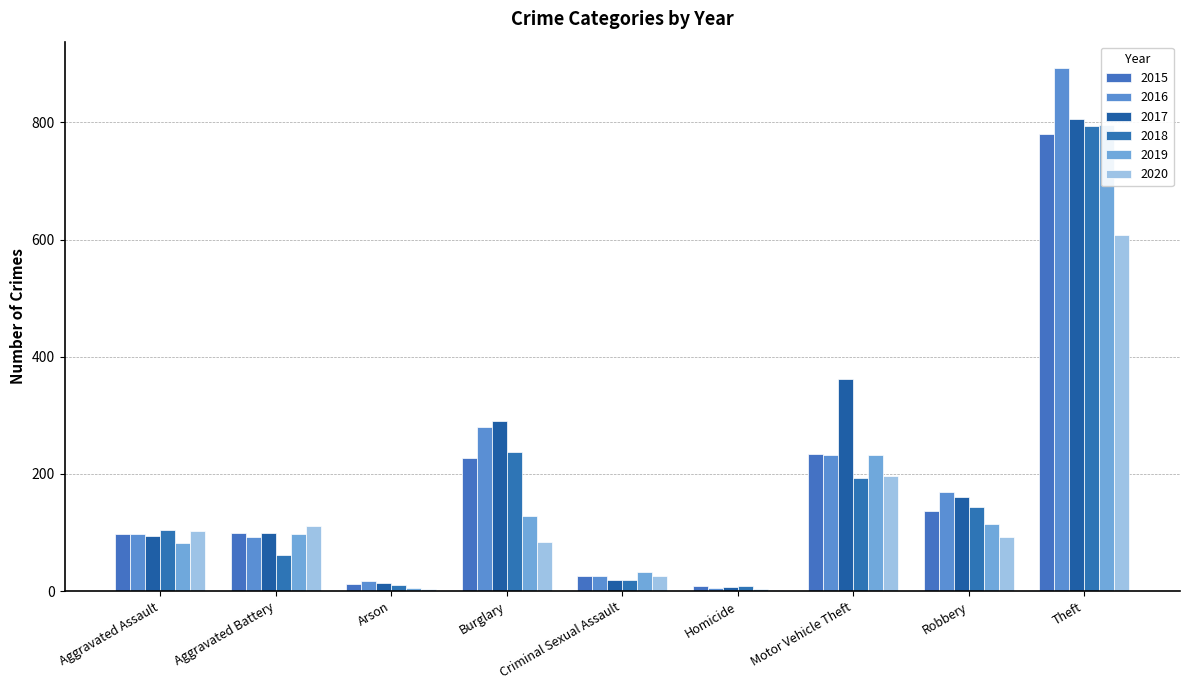

What is the label of the 2nd bar from the left?

Aggravated Battery